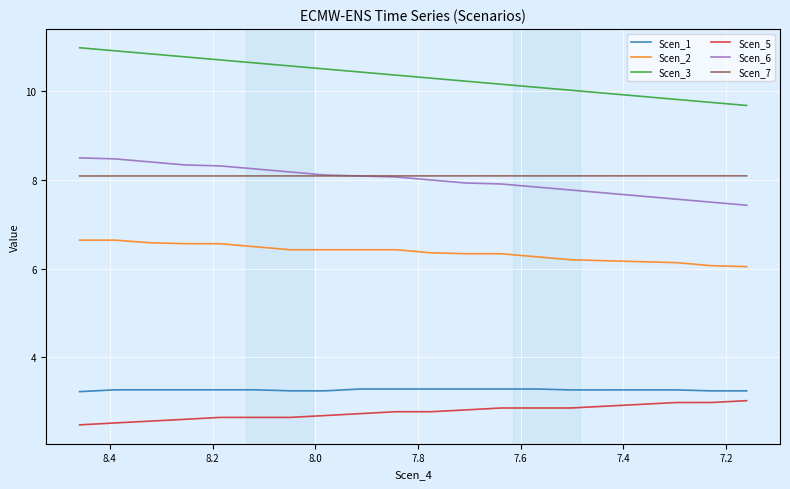

True or false: Scen_5 and Scen_3 cross at least once.

False